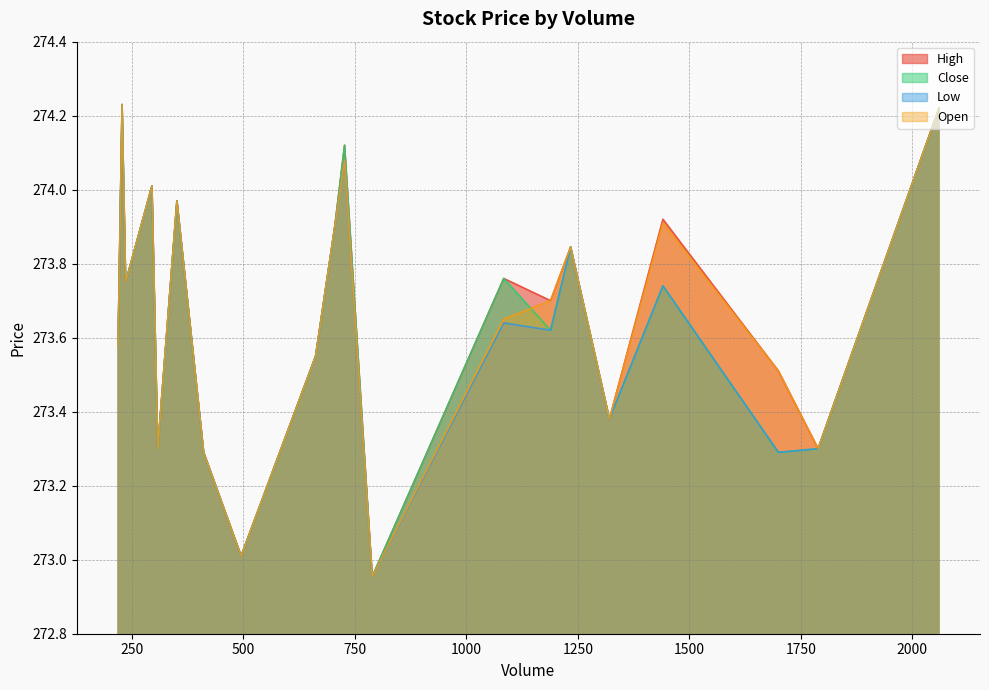

In Open, how many points are lower than both neighbors (excluding endpoints)?

6